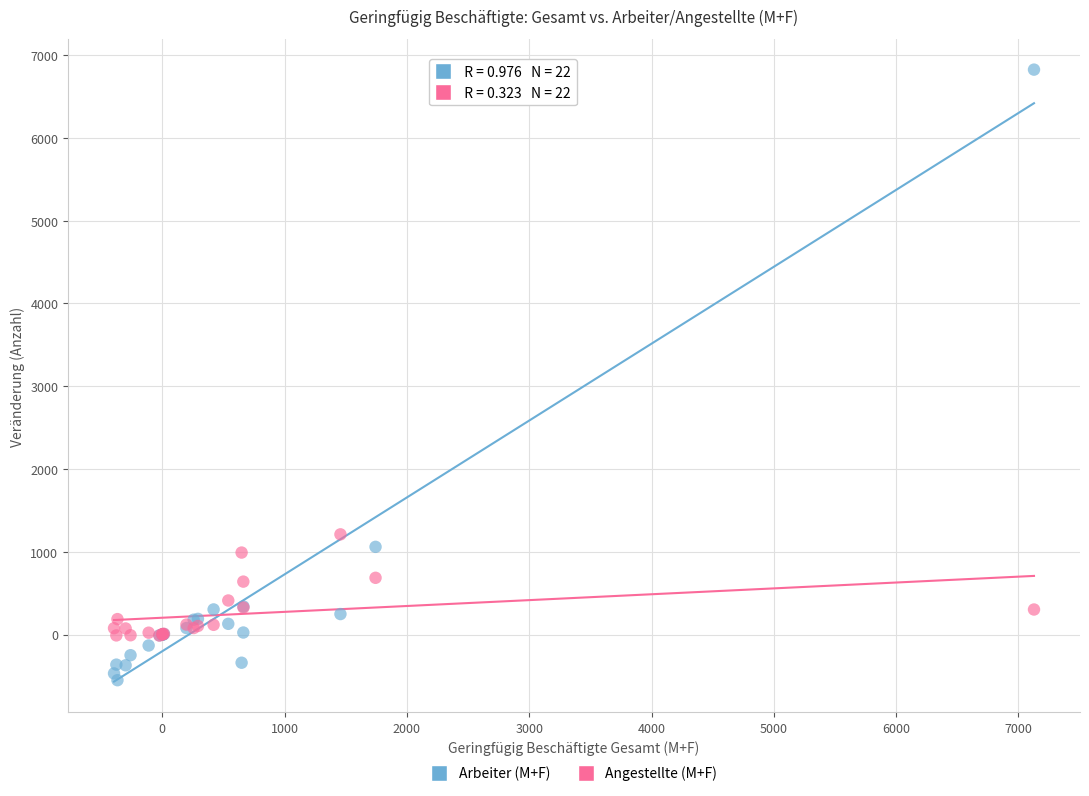

Across all series, what Y value is closest to 3136?

1210